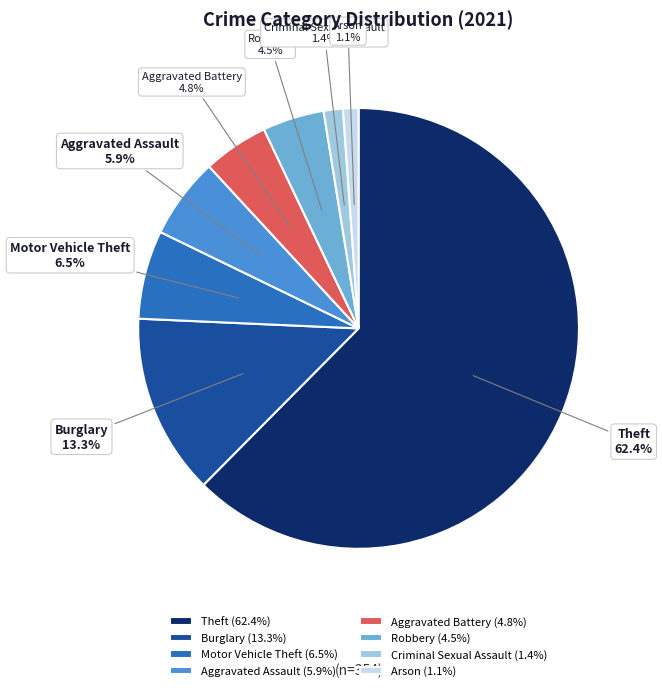

What is the ratio of the value at Burglary to the value at Aggravated Battery?

2.8